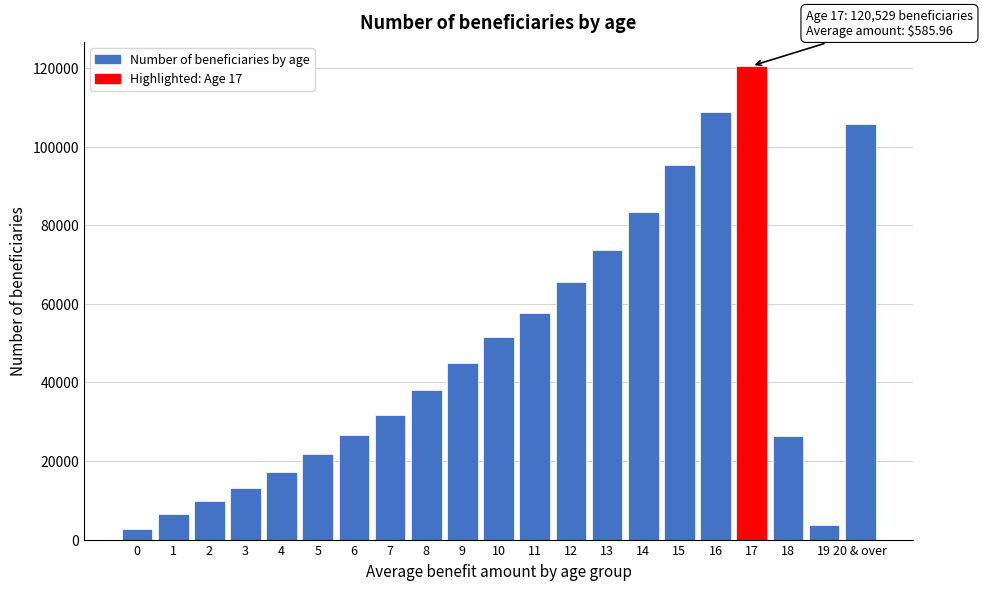

What is the value of the 19th bar from the left?

26378